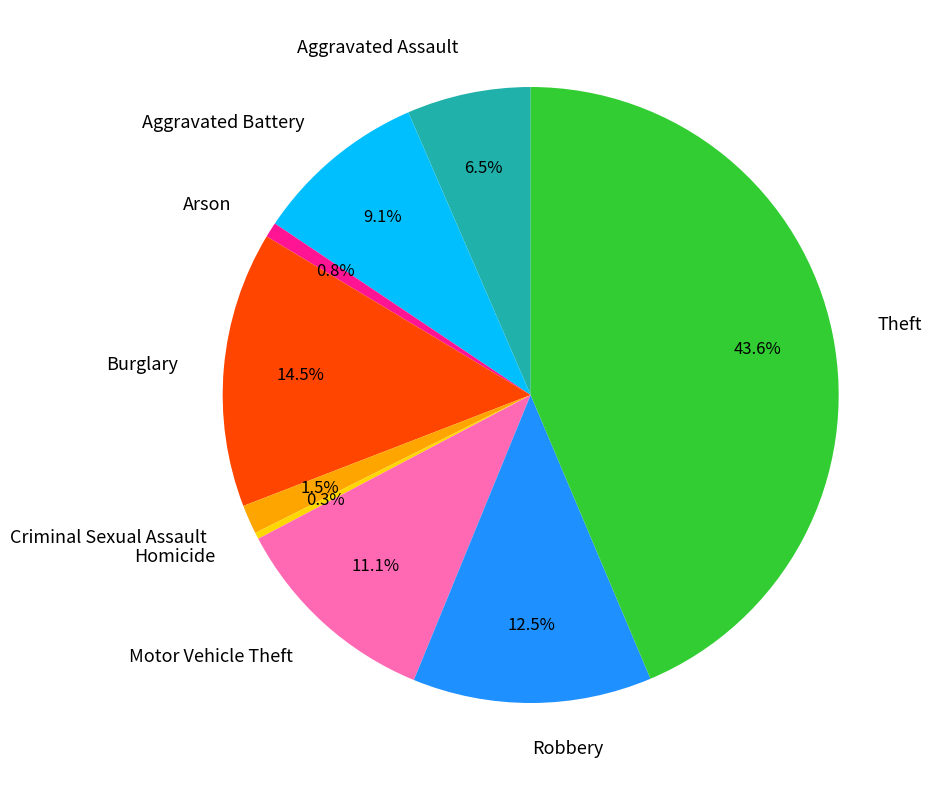

What percentage is NOT represented by Theft?

56.4%